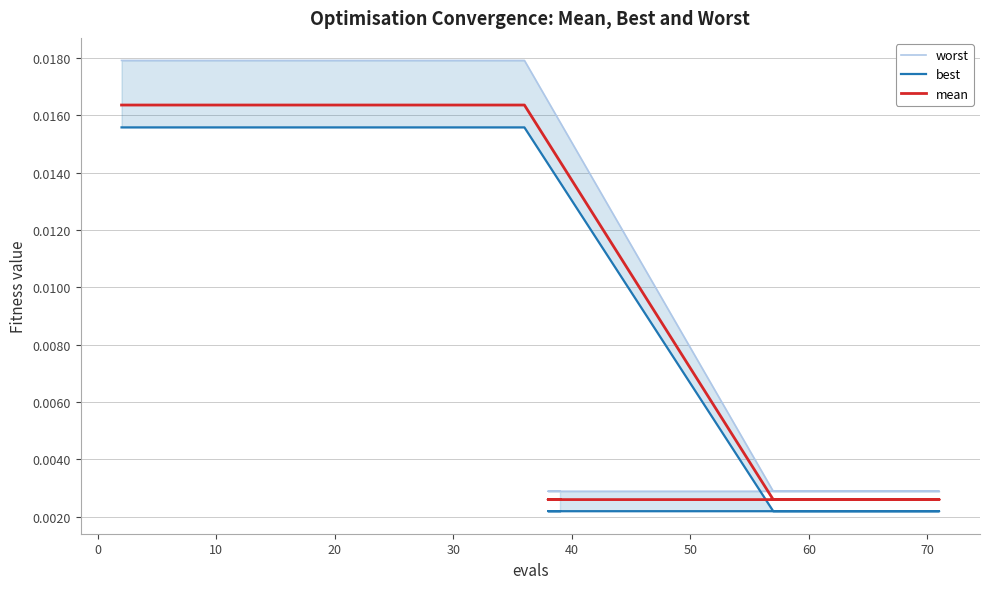

True or false: best and mean intersect in this chart.

False